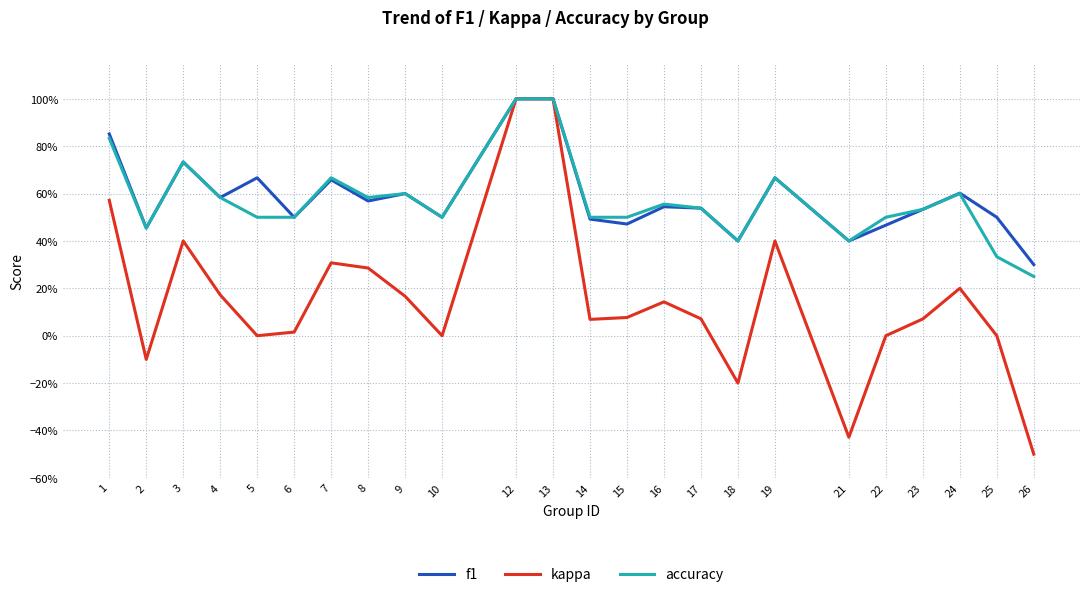

What are all the series names shown in the legend?

f1, kappa, accuracy